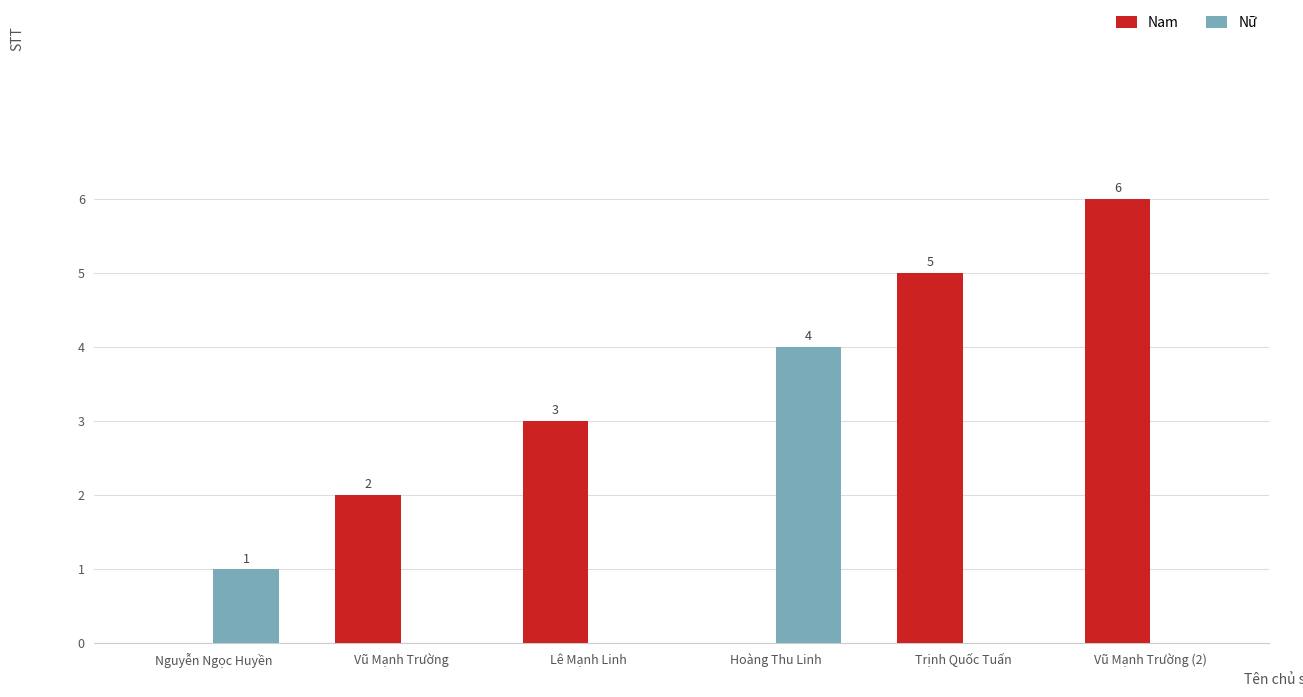

Which label corresponds to the largest value in the chart?

Vũ Mạnh Trường (2)